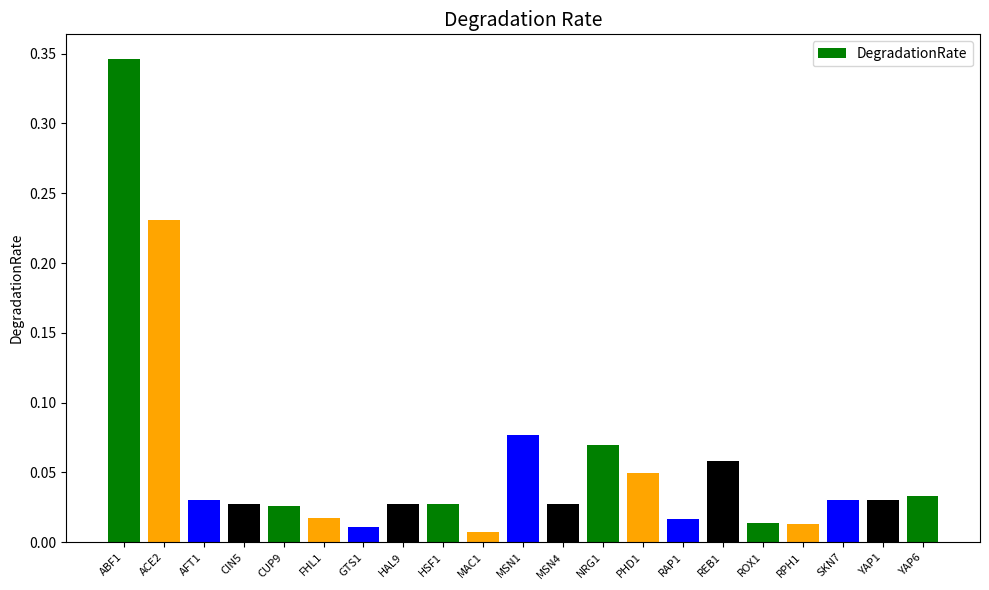

What is the label of the 19th bar from the right?

AFT1